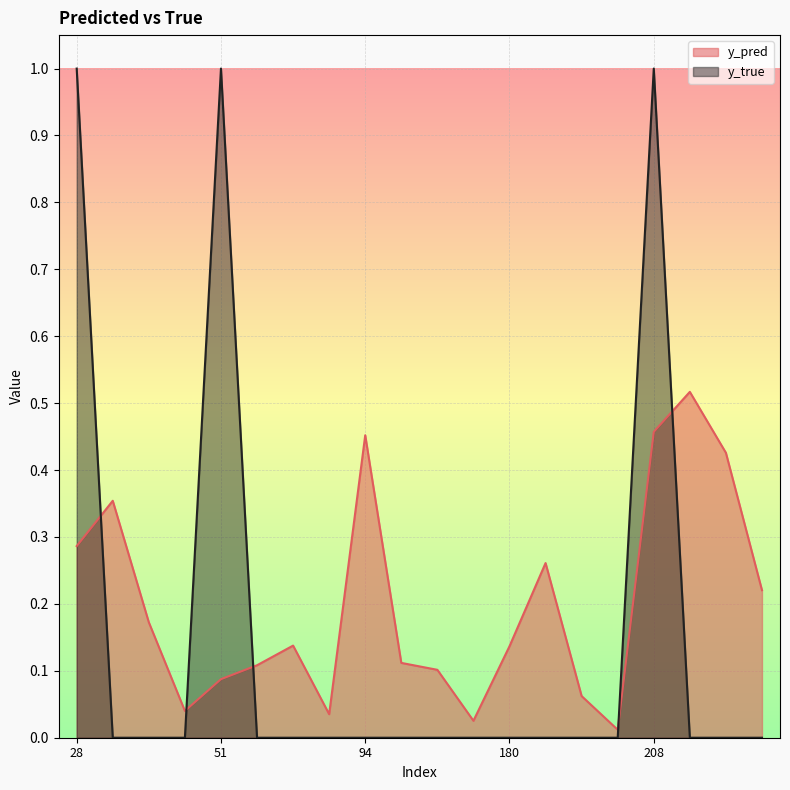

Rank the series at 181 from lowest to highest value.

y_true, y_pred